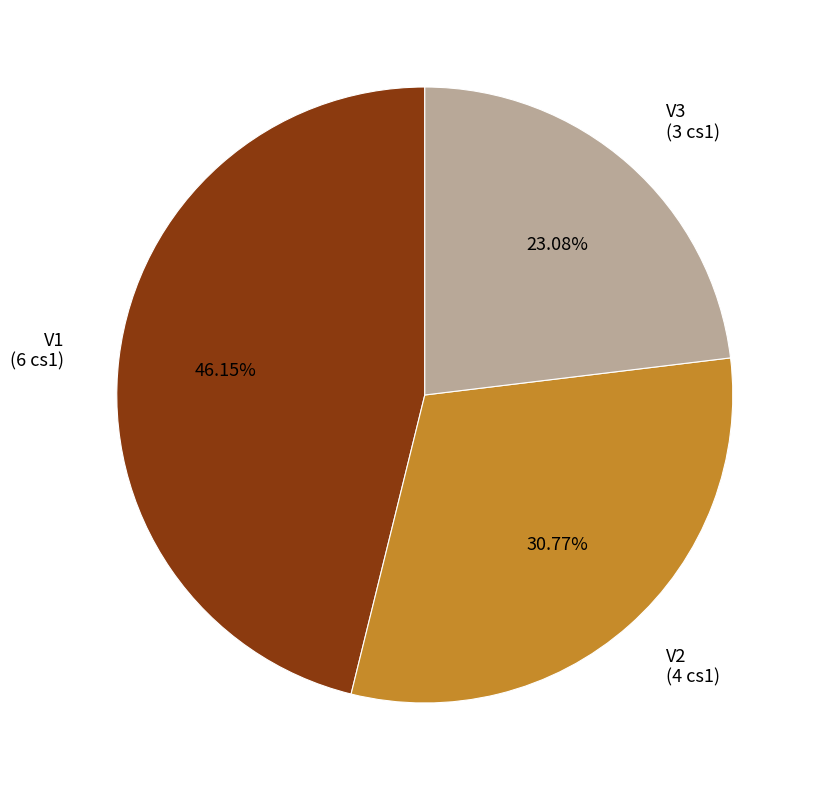

What is the total percentage of V3 and V1?

69.2%